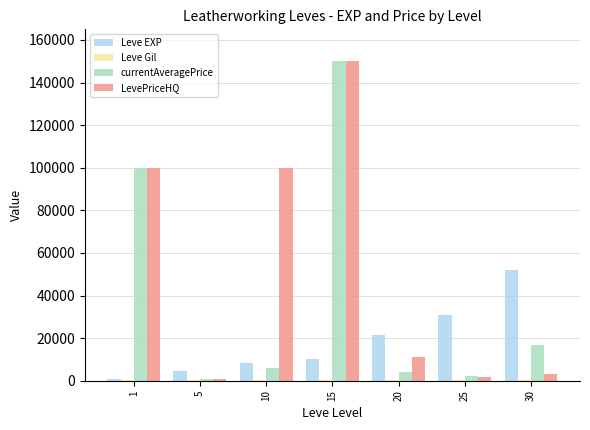

What is the maximum value shown in the chart?

149999